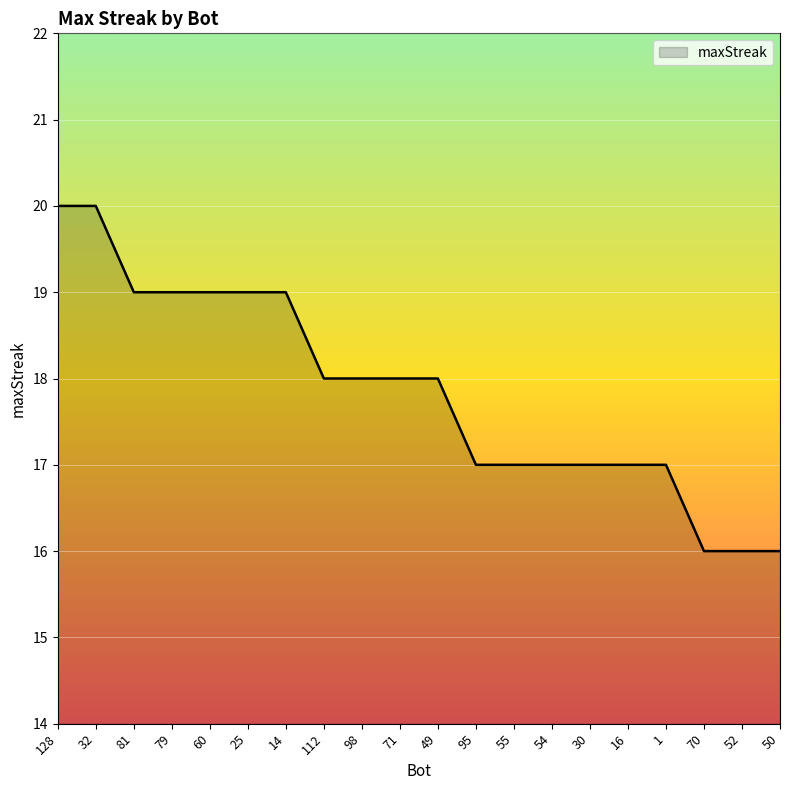

What is the sum of all values?

357